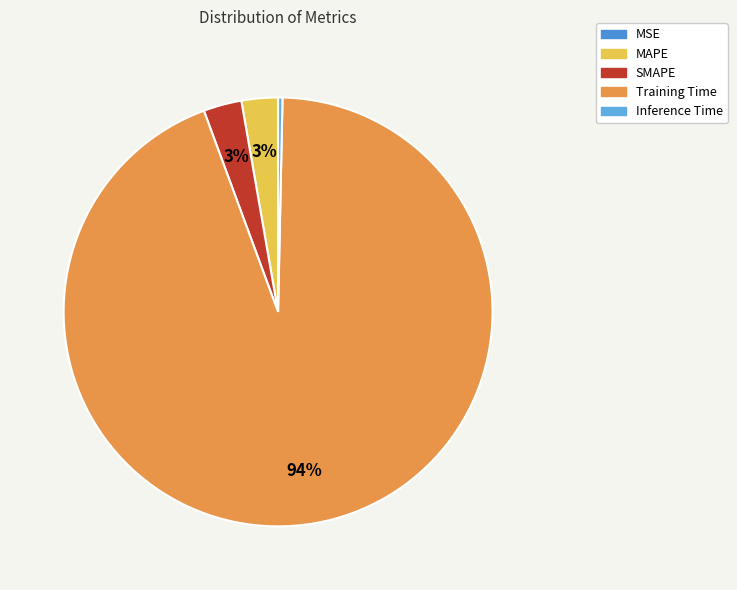

Which category has the smallest portion of the pie?

MSE